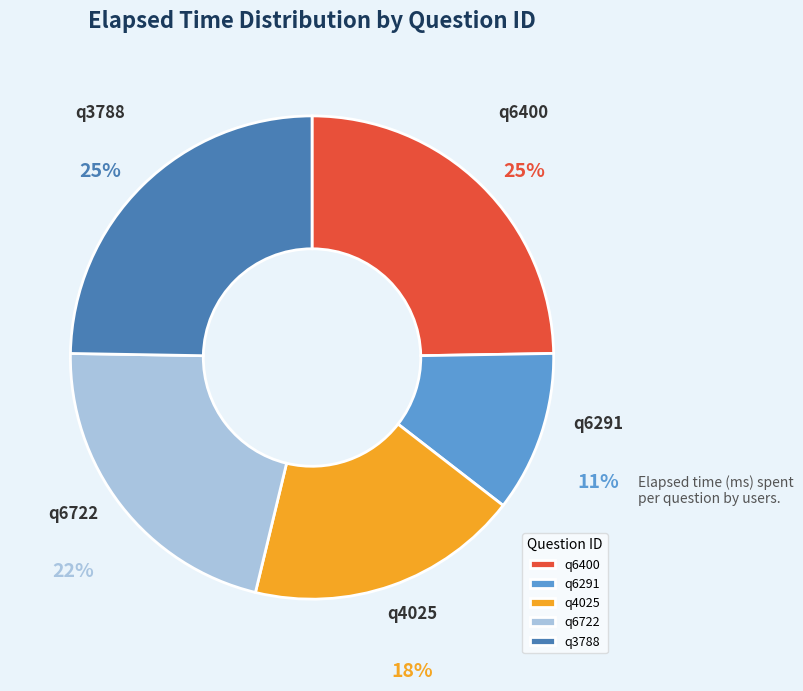

Do q3788 and q4025 together represent more than half of the pie?

No